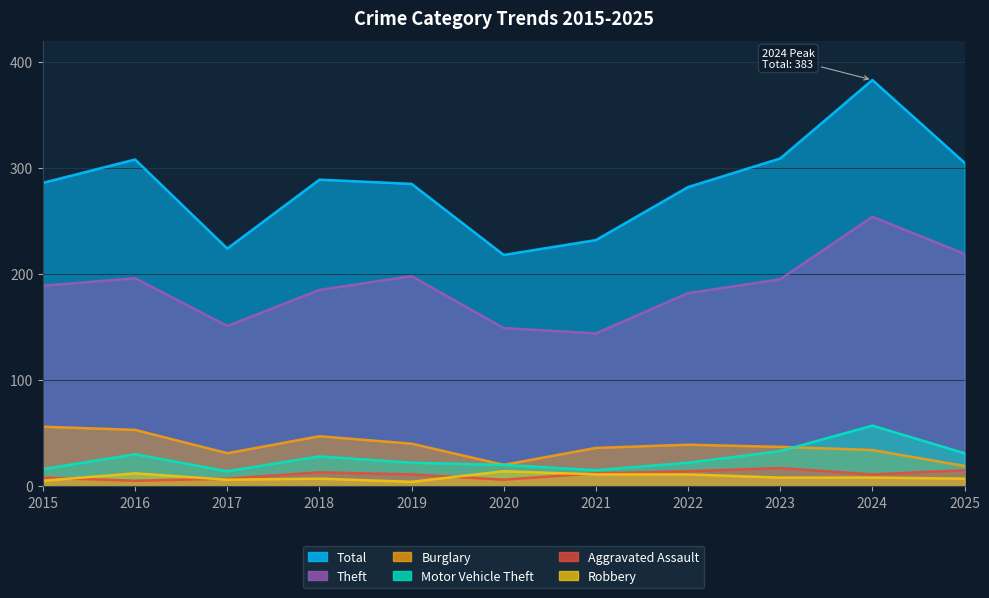

What is the value of the Motor Vehicle Theft point at the 4th from the left?

28